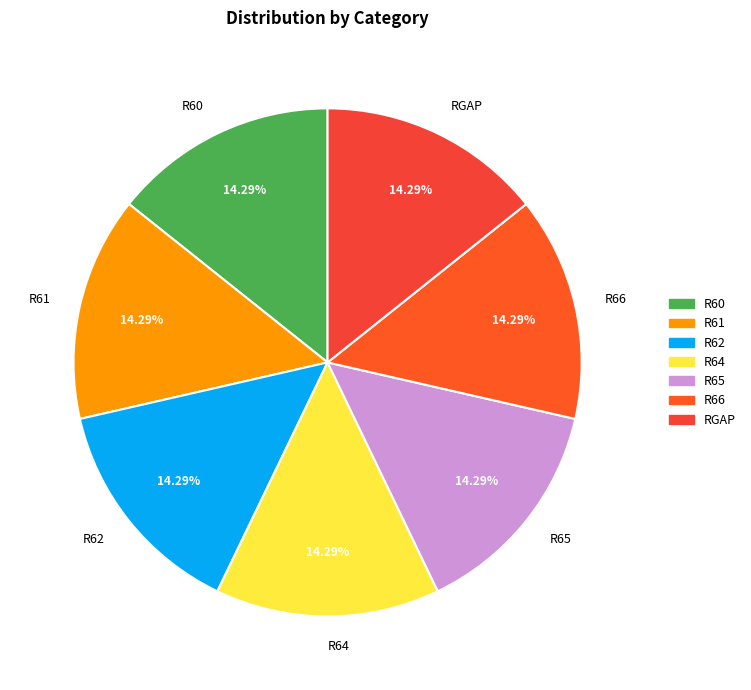

What percentage is the R66 slice, to the nearest percent?

14%